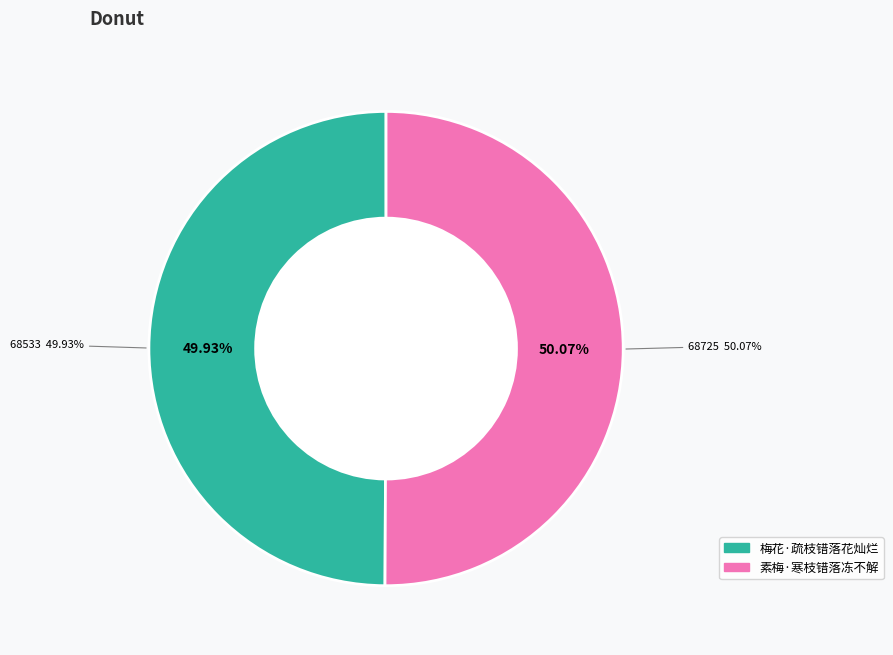

What is the smallest slice in the pie chart?

梅花·疏枝错落花灿烂